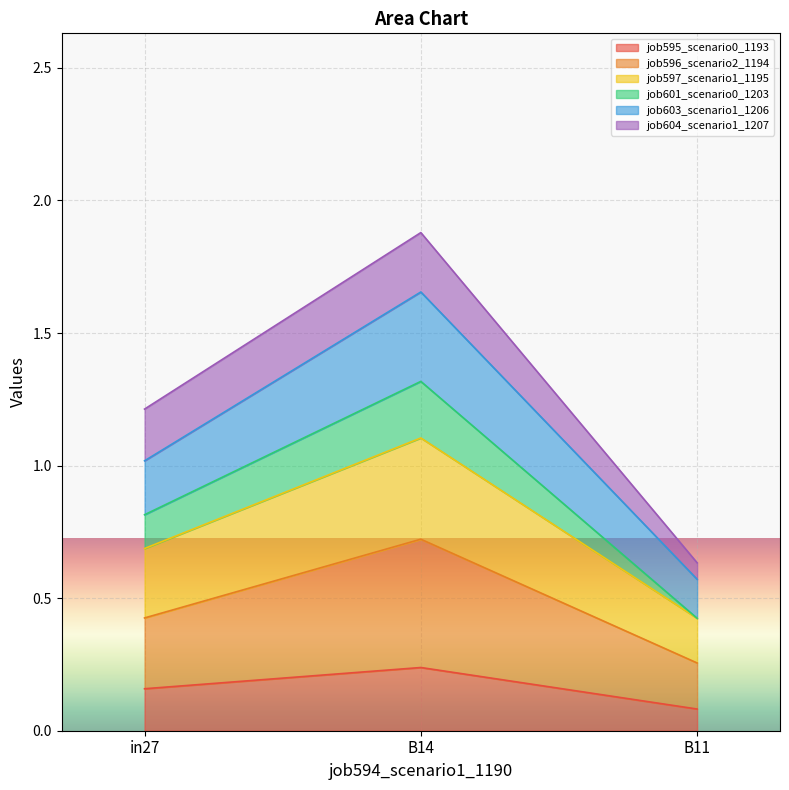

At which category is the sum across all series the highest?

B14